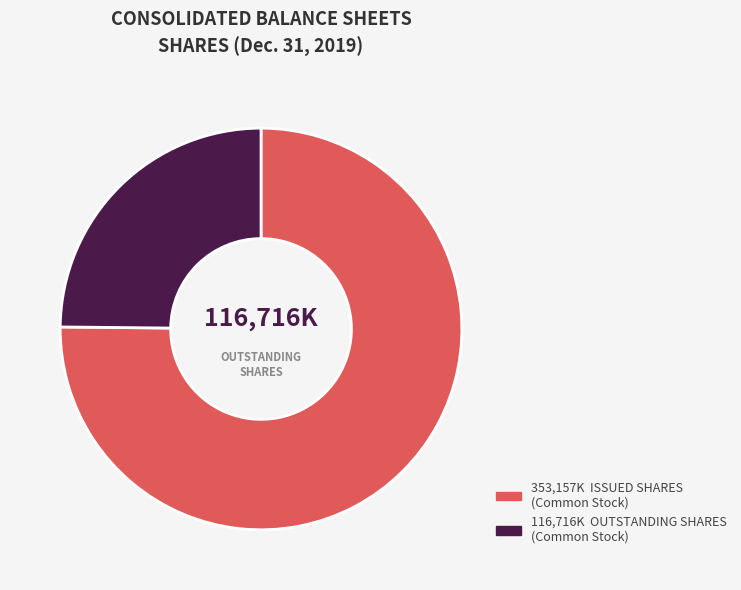

Is there a majority slice in this chart?

Yes